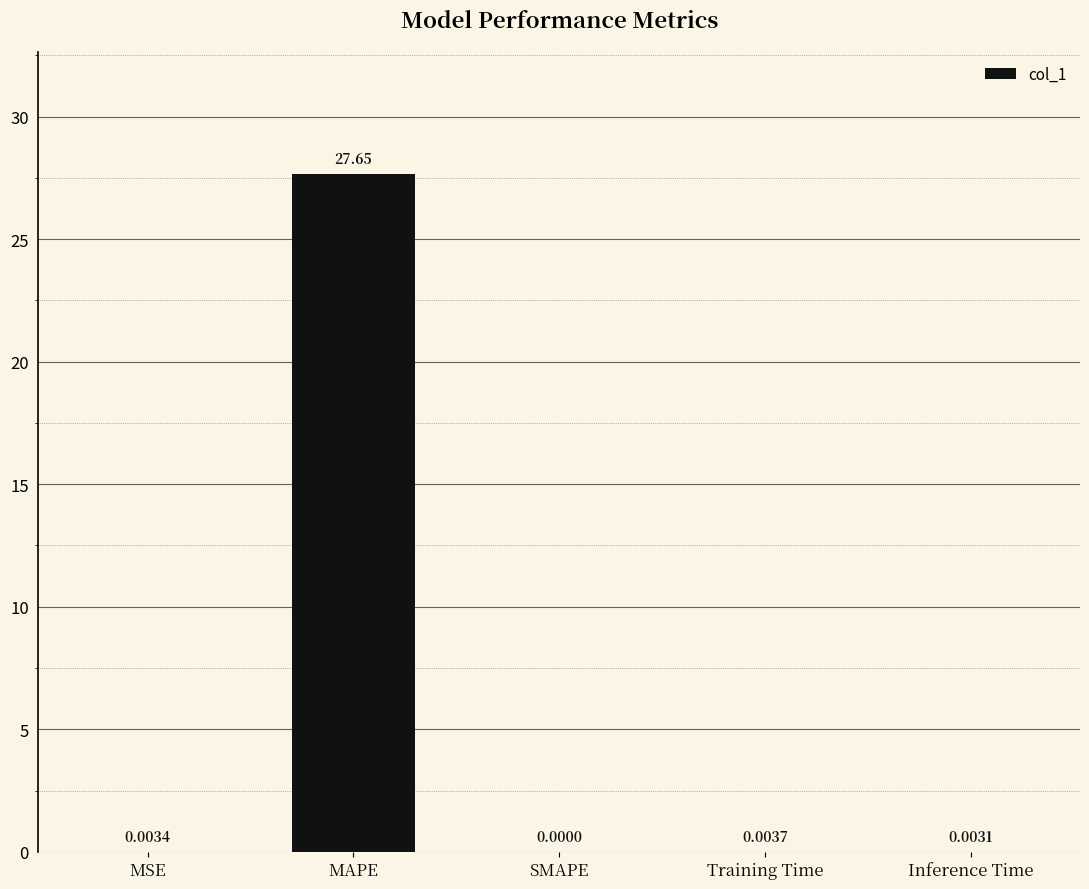

At which label is the value closest to 13?

Training Time